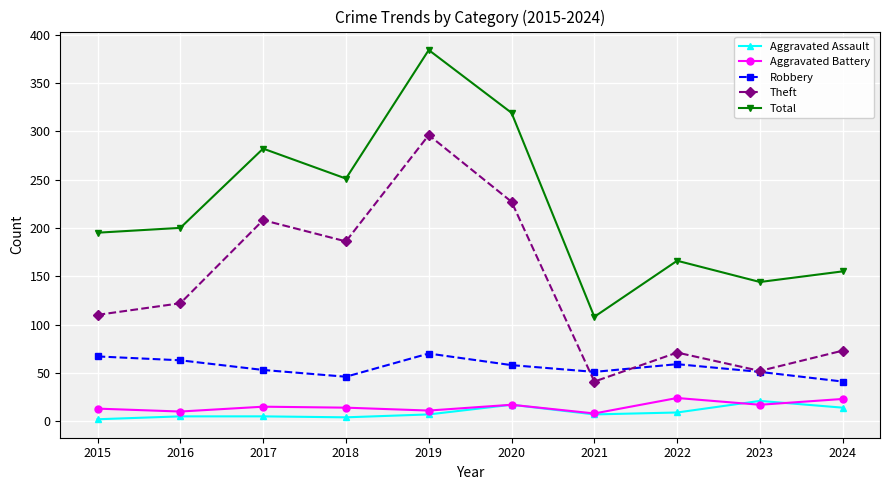

Is the value of Aggravated Battery at 2024 greater than the value of Theft at 2021?

No